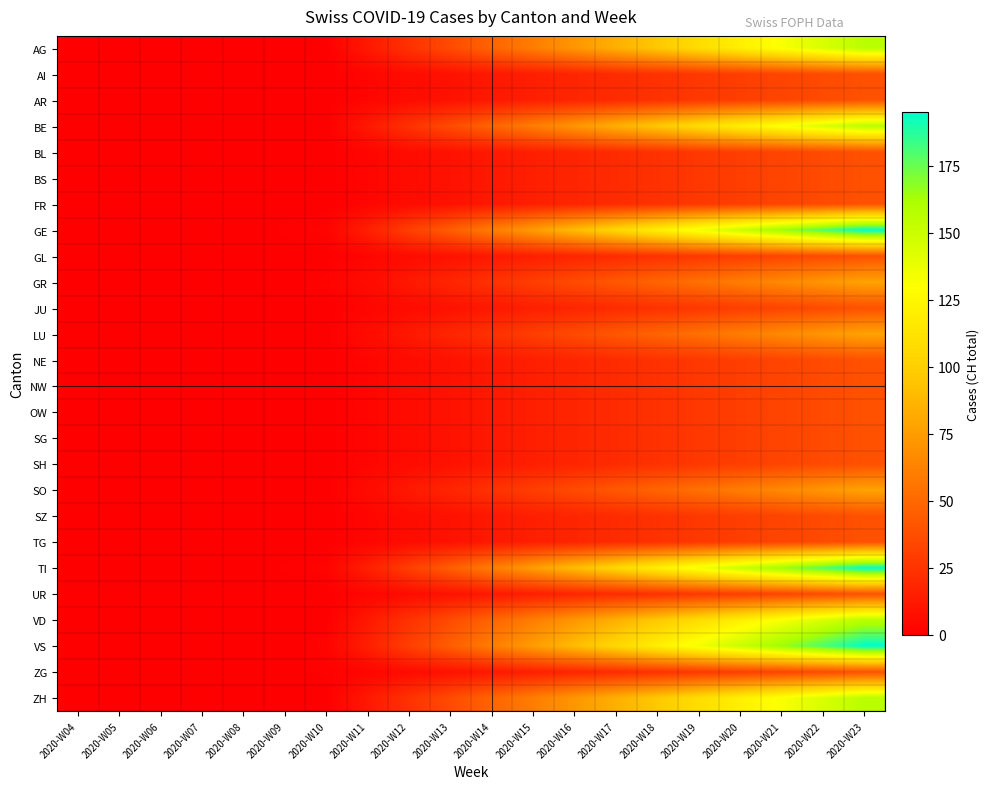

Reading left to right, list all the values displayed in this chart.

AG: 2020-W04=0	2020-W05=0	2020-W06=0	2020-W07=0	2020-W08=0	2020-W09=0	2020-W10=0	2020-W11=12	2020-W12=24	2020-W13=36	2020-W14=48	2020-W15=60	2020-W16=72	2020-W17=84	2020-W18=96	2020-W19=108	2020-W20=120	2020-W21=132	2020-W22=144	2020-W23=156
AI: 2020-W04=0	2020-W05=0	2020-W06=0	2020-W07=0	2020-W08=0	2020-W09=0	2020-W10=0	2020-W11=3	2020-W12=6	2020-W13=9	2020-W14=12	2020-W15=15	2020-W16=18	2020-W17=21	2020-W18=24	2020-W19=27	2020-W20=30	2020-W21=33	2020-W22=36	2020-W23=39
AR: 2020-W04=0	2020-W05=0	2020-W06=0	2020-W07=0	2020-W08=0	2020-W09=0	2020-W10=0	2020-W11=3	2020-W12=6	2020-W13=9	2020-W14=12	2020-W15=15	2020-W16=18	2020-W17=21	2020-W18=24	2020-W19=27	2020-W20=30	2020-W21=33	2020-W22=36	2020-W23=39
BE: 2020-W04=0	2020-W05=0	2020-W06=0	2020-W07=0	2020-W08=0	2020-W09=0	2020-W10=0	2020-W11=12	2020-W12=24	2020-W13=36	2020-W14=48	2020-W15=60	2020-W16=72	2020-W17=84	2020-W18=96	2020-W19=108	2020-W20=120	2020-W21=132	2020-W22=144	2020-W23=156
BL: 2020-W04=0	2020-W05=0	2020-W06=0	2020-W07=0	2020-W08=0	2020-W09=0	2020-W10=0	2020-W11=3	2020-W12=6	2020-W13=9	2020-W14=12	2020-W15=15	2020-W16=18	2020-W17=21	2020-W18=24	2020-W19=27	2020-W20=30	2020-W21=33	2020-W22=36	2020-W23=39
BS: 2020-W04=0	2020-W05=0	2020-W06=0	2020-W07=0	2020-W08=0	2020-W09=0	2020-W10=0	2020-W11=3	2020-W12=6	2020-W13=9	2020-W14=12	2020-W15=15	2020-W16=18	2020-W17=21	2020-W18=24	2020-W19=27	2020-W20=30	2020-W21=33	2020-W22=36	2020-W23=39
FR: 2020-W04=0	2020-W05=0	2020-W06=0	2020-W07=0	2020-W08=0	2020-W09=0	2020-W10=0	2020-W11=3	2020-W12=6	2020-W13=9	2020-W14=12	2020-W15=15	2020-W16=18	2020-W17=21	2020-W18=24	2020-W19=27	2020-W20=30	2020-W21=33	2020-W22=36	2020-W23=39
GE: 2020-W04=0	2020-W05=0	2020-W06=0	2020-W07=0	2020-W08=0	2020-W09=1	2020-W10=2	2020-W11=15	2020-W12=30	2020-W13=45	2020-W14=60	2020-W15=75	2020-W16=90	2020-W17=105	2020-W18=120	2020-W19=135	2020-W20=150	2020-W21=165	2020-W22=180	2020-W23=195
GL: 2020-W04=0	2020-W05=0	2020-W06=0	2020-W07=0	2020-W08=0	2020-W09=0	2020-W10=0	2020-W11=3	2020-W12=6	2020-W13=9	2020-W14=12	2020-W15=15	2020-W16=18	2020-W17=21	2020-W18=24	2020-W19=27	2020-W20=30	2020-W21=33	2020-W22=36	2020-W23=39
GR: 2020-W04=0	2020-W05=0	2020-W06=0	2020-W07=0	2020-W08=0	2020-W09=0	2020-W10=2	2020-W11=6	2020-W12=12	2020-W13=18	2020-W14=24	2020-W15=30	2020-W16=36	2020-W17=42	2020-W18=48	2020-W19=54	2020-W20=60	2020-W21=66	2020-W22=72	2020-W23=78
JU: 2020-W04=0	2020-W05=0	2020-W06=0	2020-W07=0	2020-W08=0	2020-W09=0	2020-W10=0	2020-W11=3	2020-W12=6	2020-W13=9	2020-W14=12	2020-W15=15	2020-W16=18	2020-W17=21	2020-W18=24	2020-W19=27	2020-W20=30	2020-W21=33	2020-W22=36	2020-W23=39
LU: 2020-W04=0	2020-W05=0	2020-W06=0	2020-W07=0	2020-W08=0	2020-W09=0	2020-W10=0	2020-W11=6	2020-W12=12	2020-W13=18	2020-W14=24	2020-W15=30	2020-W16=36	2020-W17=42	2020-W18=48	2020-W19=54	2020-W20=60	2020-W21=66	2020-W22=72	2020-W23=78
NE: 2020-W04=0	2020-W05=0	2020-W06=0	2020-W07=0	2020-W08=0	2020-W09=0	2020-W10=0	2020-W11=3	2020-W12=6	2020-W13=9	2020-W14=12	2020-W15=15	2020-W16=18	2020-W17=21	2020-W18=24	2020-W19=27	2020-W20=30	2020-W21=33	2020-W22=36	2020-W23=39
NW: 2020-W04=0	2020-W05=0	2020-W06=0	2020-W07=0	2020-W08=0	2020-W09=0	2020-W10=0	2020-W11=3	2020-W12=6	2020-W13=9	2020-W14=12	2020-W15=15	2020-W16=18	2020-W17=21	2020-W18=24	2020-W19=27	2020-W20=30	2020-W21=33	2020-W22=36	2020-W23=39
OW: 2020-W04=0	2020-W05=0	2020-W06=0	2020-W07=0	2020-W08=0	2020-W09=0	2020-W10=0	2020-W11=3	2020-W12=6	2020-W13=9	2020-W14=12	2020-W15=15	2020-W16=18	2020-W17=21	2020-W18=24	2020-W19=27	2020-W20=30	2020-W21=33	2020-W22=36	2020-W23=39
SG: 2020-W04=0	2020-W05=0	2020-W06=0	2020-W07=0	2020-W08=0	2020-W09=0	2020-W10=0	2020-W11=3	2020-W12=6	2020-W13=9	2020-W14=12	2020-W15=15	2020-W16=18	2020-W17=21	2020-W18=24	2020-W19=27	2020-W20=30	2020-W21=33	2020-W22=36	2020-W23=39
SH: 2020-W04=0	2020-W05=0	2020-W06=0	2020-W07=0	2020-W08=0	2020-W09=0	2020-W10=0	2020-W11=3	2020-W12=6	2020-W13=9	2020-W14=12	2020-W15=15	2020-W16=18	2020-W17=21	2020-W18=24	2020-W19=27	2020-W20=30	2020-W21=33	2020-W22=36	2020-W23=39
SO: 2020-W04=0	2020-W05=0	2020-W06=0	2020-W07=0	2020-W08=0	2020-W09=0	2020-W10=0	2020-W11=6	2020-W12=12	2020-W13=18	2020-W14=24	2020-W15=30	2020-W16=36	2020-W17=42	2020-W18=48	2020-W19=54	2020-W20=60	2020-W21=66	2020-W22=72	2020-W23=78
SZ: 2020-W04=0	2020-W05=0	2020-W06=0	2020-W07=0	2020-W08=0	2020-W09=0	2020-W10=0	2020-W11=3	2020-W12=6	2020-W13=9	2020-W14=12	2020-W15=15	2020-W16=18	2020-W17=21	2020-W18=24	2020-W19=27	2020-W20=30	2020-W21=33	2020-W22=36	2020-W23=39
TG: 2020-W04=0	2020-W05=0	2020-W06=0	2020-W07=0	2020-W08=0	2020-W09=0	2020-W10=0	2020-W11=3	2020-W12=6	2020-W13=9	2020-W14=12	2020-W15=15	2020-W16=18	2020-W17=21	2020-W18=24	2020-W19=27	2020-W20=30	2020-W21=33	2020-W22=36	2020-W23=39
TI: 2020-W04=0	2020-W05=0	2020-W06=0	2020-W07=0	2020-W08=0	2020-W09=1	2020-W10=2	2020-W11=15	2020-W12=30	2020-W13=45	2020-W14=60	2020-W15=75	2020-W16=90	2020-W17=105	2020-W18=120	2020-W19=135	2020-W20=150	2020-W21=165	2020-W22=180	2020-W23=195
UR: 2020-W04=0	2020-W05=0	2020-W06=0	2020-W07=0	2020-W08=0	2020-W09=0	2020-W10=0	2020-W11=3	2020-W12=6	2020-W13=9	2020-W14=12	2020-W15=15	2020-W16=18	2020-W17=21	2020-W18=24	2020-W19=27	2020-W20=30	2020-W21=33	2020-W22=36	2020-W23=39
VD: 2020-W04=0	2020-W05=0	2020-W06=0	2020-W07=0	2020-W08=0	2020-W09=0	2020-W10=0	2020-W11=12	2020-W12=24	2020-W13=36	2020-W14=48	2020-W15=60	2020-W16=72	2020-W17=84	2020-W18=96	2020-W19=108	2020-W20=120	2020-W21=132	2020-W22=144	2020-W23=156
VS: 2020-W04=0	2020-W05=0	2020-W06=0	2020-W07=0	2020-W08=0	2020-W09=0	2020-W10=2	2020-W11=15	2020-W12=30	2020-W13=45	2020-W14=60	2020-W15=75	2020-W16=90	2020-W17=105	2020-W18=120	2020-W19=135	2020-W20=150	2020-W21=165	2020-W22=180	2020-W23=195
ZG: 2020-W04=0	2020-W05=0	2020-W06=0	2020-W07=0	2020-W08=0	2020-W09=0	2020-W10=1	2020-W11=3	2020-W12=6	2020-W13=9	2020-W14=12	2020-W15=15	2020-W16=18	2020-W17=21	2020-W18=24	2020-W19=27	2020-W20=30	2020-W21=33	2020-W22=36	2020-W23=39
ZH: 2020-W04=0	2020-W05=0	2020-W06=0	2020-W07=0	2020-W08=0	2020-W09=0	2020-W10=0	2020-W11=12	2020-W12=24	2020-W13=36	2020-W14=48	2020-W15=60	2020-W16=72	2020-W17=84	2020-W18=96	2020-W19=108	2020-W20=120	2020-W21=132	2020-W22=144	2020-W23=156